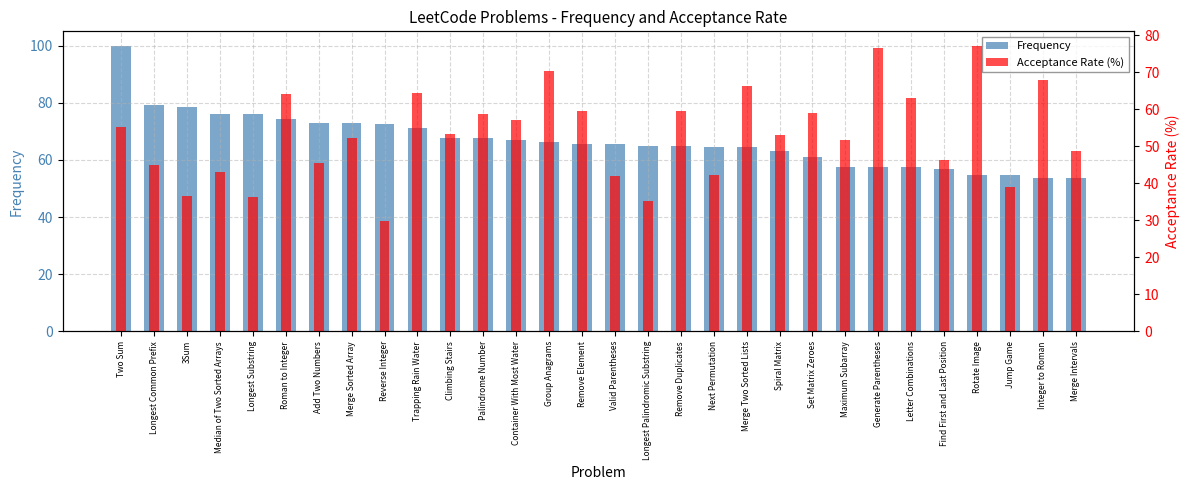

What is the difference between the maximum and minimum values in the Frequency series?

46.4